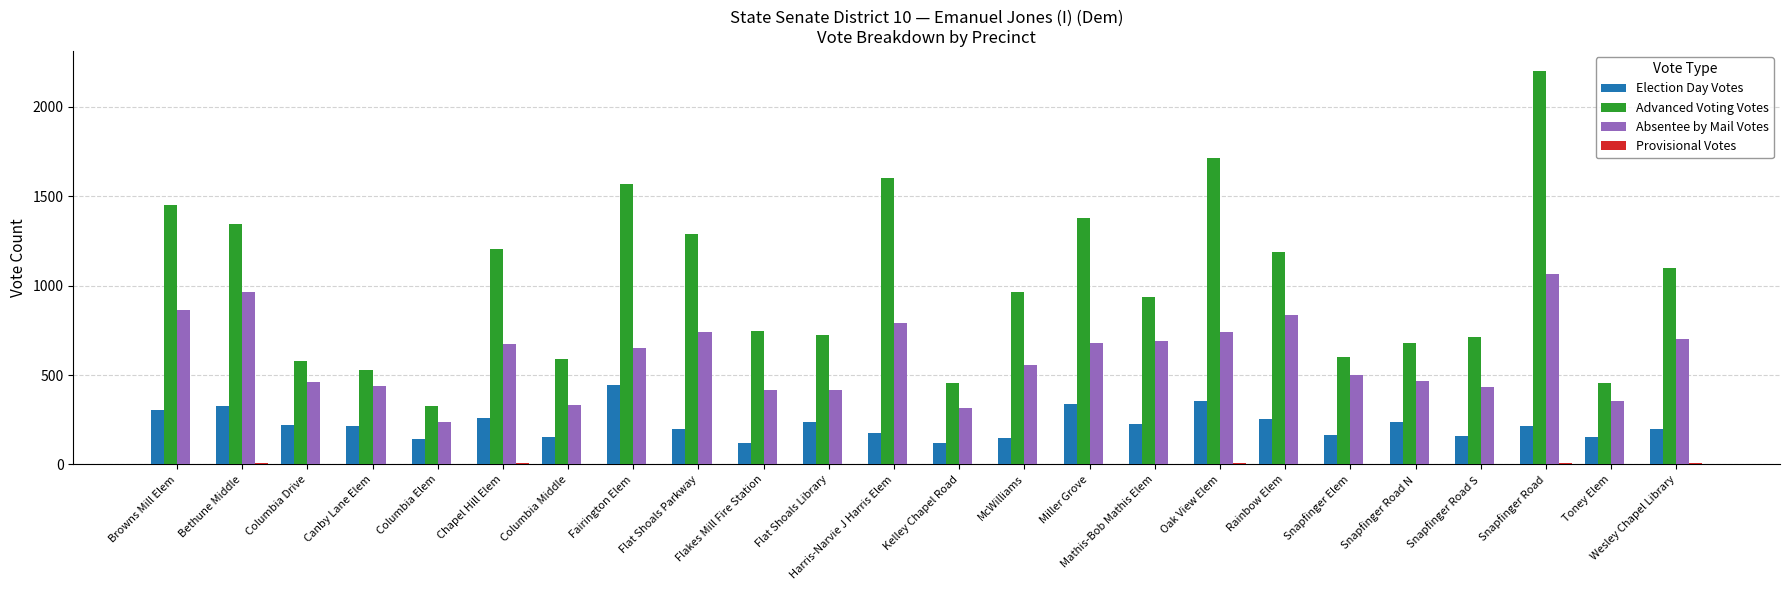

Count the number of data series in this chart.

4